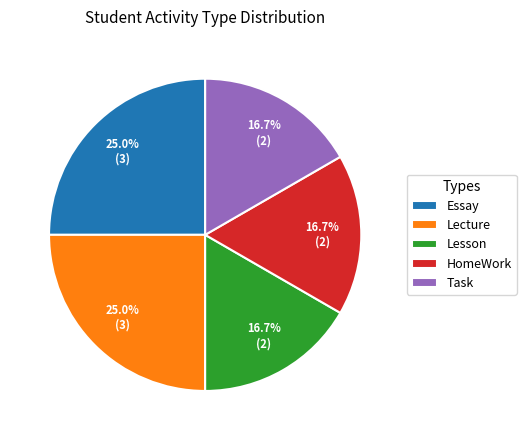

To the nearest percent, what portion does HomeWork represent?

17%